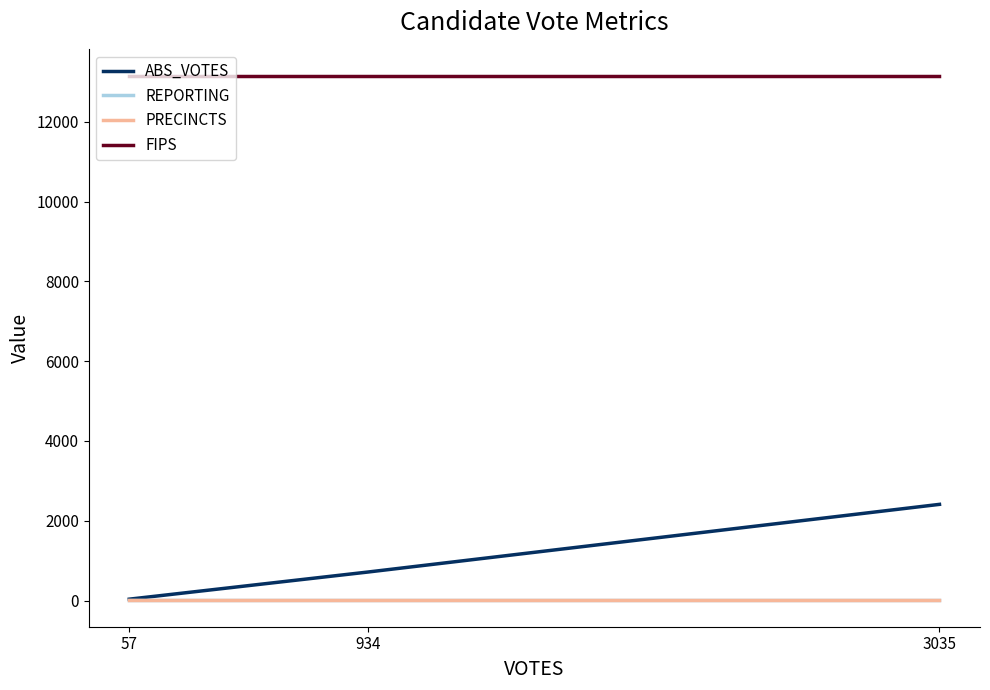

Which category has the highest value across all series?

57